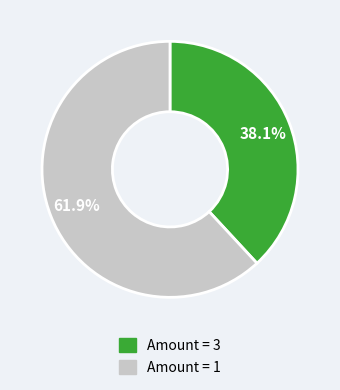

How many slices are in this pie chart?

2